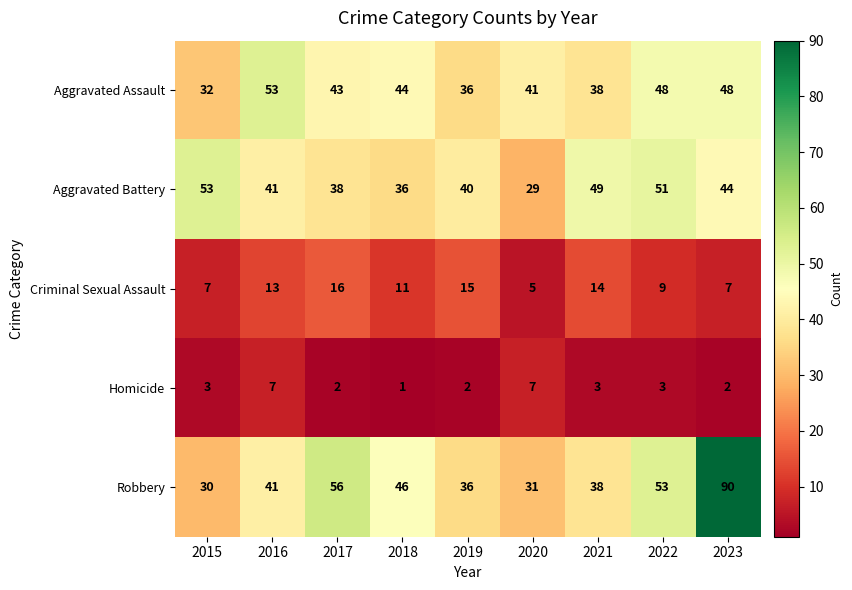

Read the Homicide value at 2020.

7